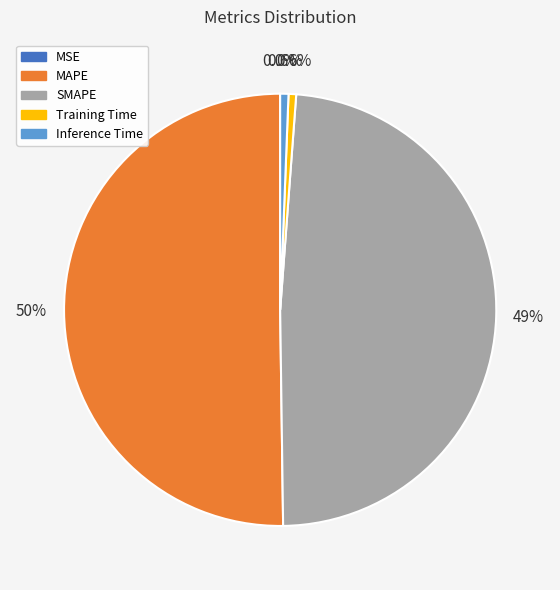

To the nearest percent, what is the average slice percentage?

20%